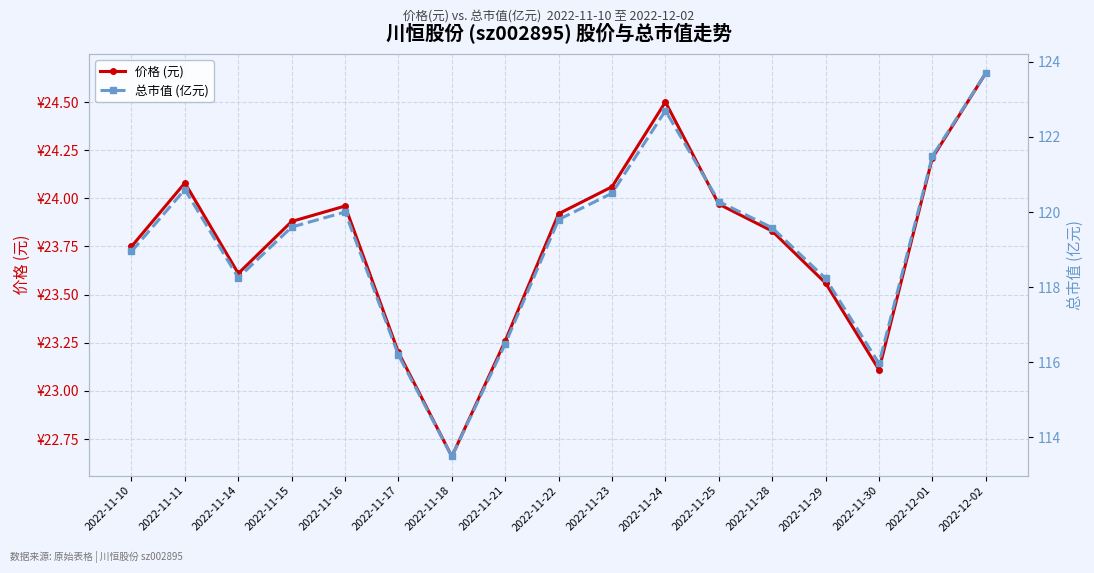

How many lines are shown in the chart?

2